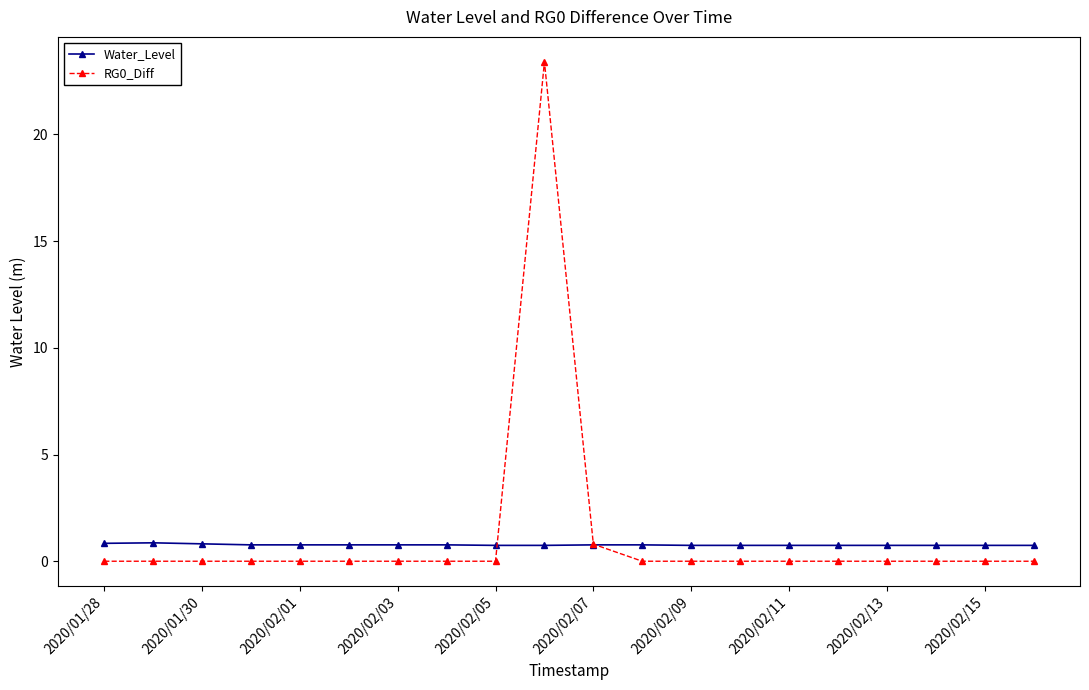

Which series has the largest range (max minus min)?

RG0_Diff